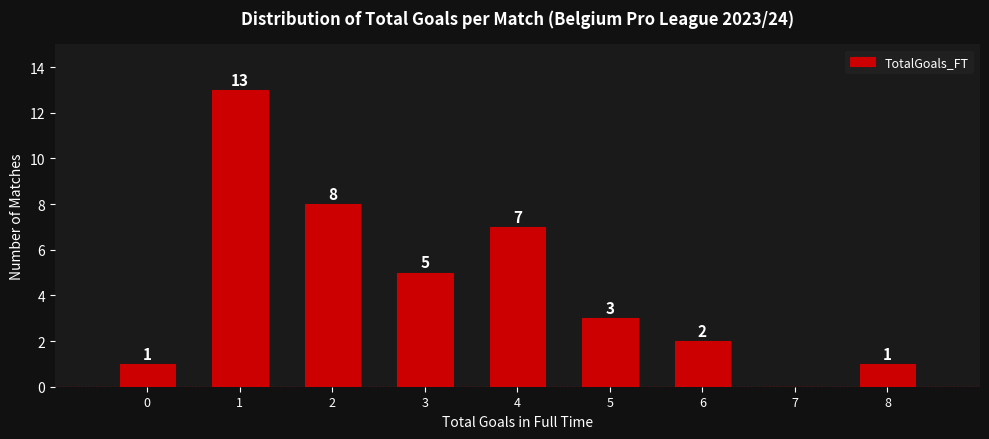

Which range on the x-axis has the tallest bar?

0.5 to 1.5